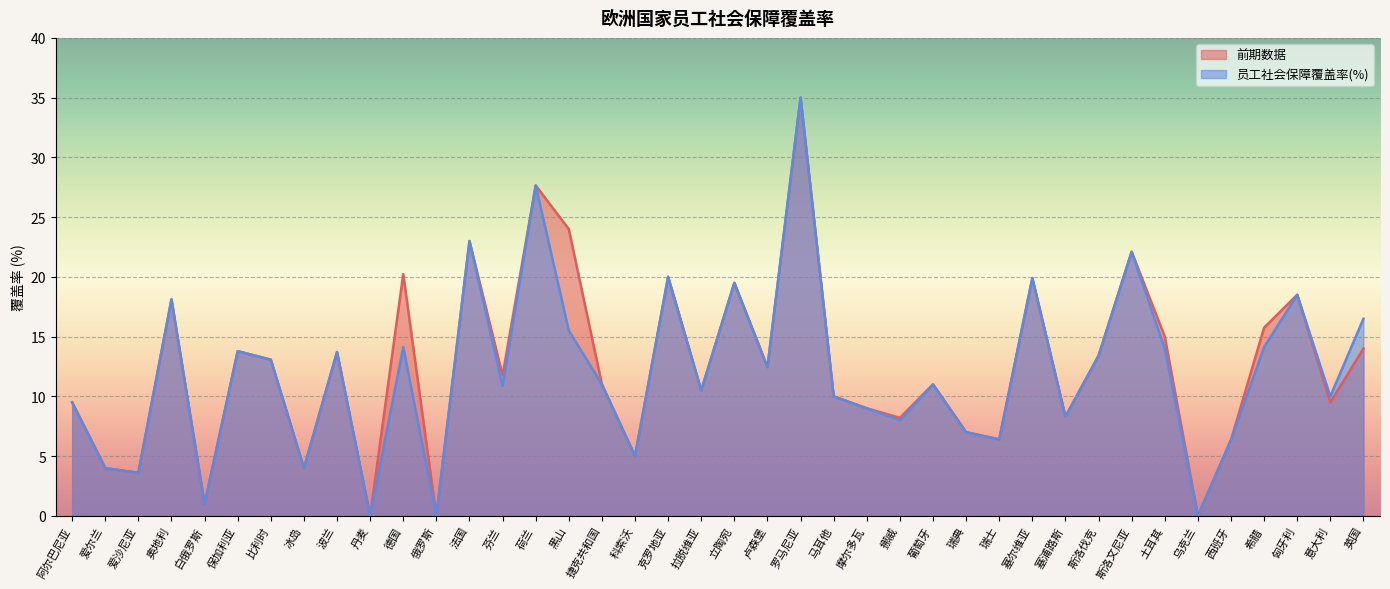

Does the chart display data point markers on the line(s)?

No